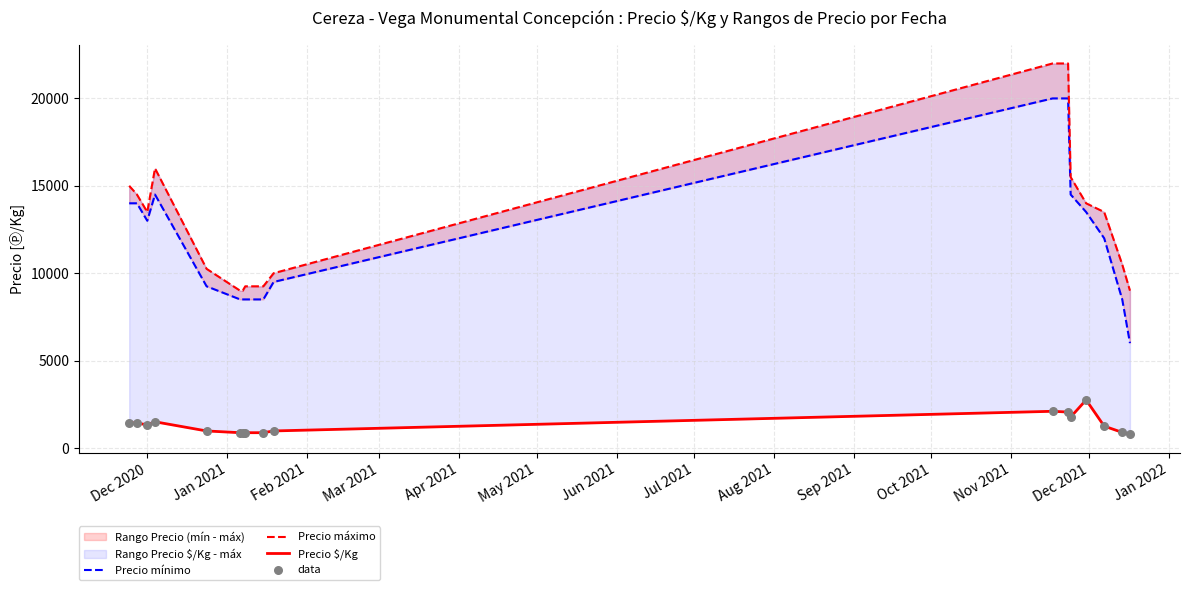

Which series reaches the maximum Y coordinate?

Precio máximo